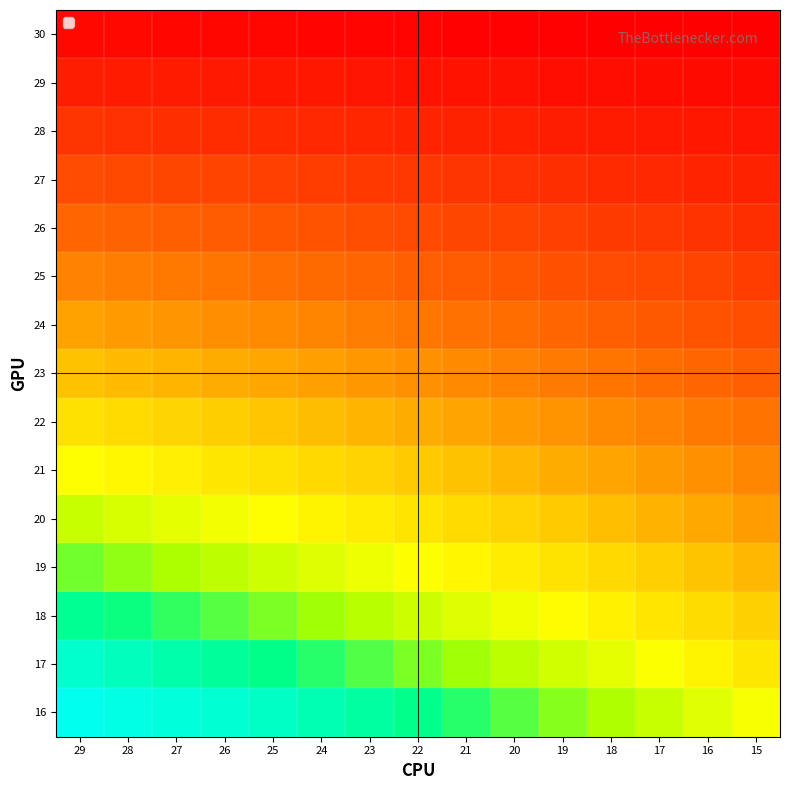

Reading right to left, transcribe all the data shown in this chart.

30: 15=0.0	16=0.1	17=0.2	18=0.4	19=0.5	20=0.6	21=0.7	22=0.9	23=1.0	24=1.1	25=1.2	26=1.4	27=1.5	28=1.6	29=1.7
29: 15=2.0	16=2.3	17=2.5	18=2.8	19=3.0	20=3.3	21=3.6	22=3.8	23=4.1	24=4.3	25=4.6	26=4.8	27=5.1	28=5.4	29=5.6
28: 15=4.1	16=4.6	17=5.0	18=5.4	19=5.8	20=6.2	21=6.6	22=7.0	23=7.4	24=7.8	25=8.2	26=8.6	27=9.0	28=9.4	29=9.8
27: 15=6.5	16=7.0	17=7.6	18=8.1	19=8.7	20=9.2	21=9.8	22=10.3	23=10.9	24=11.4	25=12.0	26=12.6	27=13.1	28=13.7	29=14.2
26: 15=8.9	16=9.7	17=10.4	18=11.1	19=11.8	20=12.5	21=13.3	22=14.0	23=14.7	24=15.4	25=16.1	26=16.9	27=17.6	28=18.3	29=19.0
25: 15=11.6	16=12.5	17=13.4	18=14.3	19=15.2	20=16.1	21=17.0	22=17.9	23=18.8	24=19.7	25=20.6	26=21.5	27=22.4	28=23.3	29=24.2
24: 15=14.5	16=15.6	17=16.7	18=17.8	19=18.9	20=20.0	21=21.1	22=22.2	23=23.3	24=24.4	25=25.4	26=26.5	27=27.6	28=28.7	29=29.8
23: 15=17.7	16=19.0	17=20.3	18=21.6	19=22.9	20=24.2	21=25.5	22=26.8	23=28.1	24=29.4	25=30.7	26=32.0	27=33.3	28=34.6	29=35.9
22: 15=21.1	16=22.7	17=24.2	18=25.7	19=27.3	20=28.8	21=30.3	22=31.9	23=33.4	24=34.9	25=36.4	26=38.0	27=39.5	28=41.0	29=42.6
21: 15=24.9	16=26.7	17=28.5	18=30.2	19=32.0	20=33.8	21=35.6	22=37.4	23=39.2	24=41.0	25=42.7	26=44.5	27=46.3	28=48.1	29=49.9
20: 15=29.0	16=31.1	17=33.2	18=35.2	19=37.3	20=39.3	21=41.4	22=43.5	23=45.5	24=47.6	25=49.6	26=51.7	27=53.8	28=55.8	29=57.9
19: 15=33.6	16=36.0	17=38.4	18=40.7	19=43.1	20=45.5	21=47.8	22=50.2	23=52.6	24=54.9	25=57.3	26=59.7	27=62.0	28=64.4	29=66.8
18: 15=38.7	16=41.4	17=44.1	18=46.8	19=49.5	20=52.3	21=55.0	22=57.7	23=60.4	24=63.1	25=65.8	26=68.5	27=71.2	28=73.9	29=76.6
17: 15=44.4	16=47.5	17=50.6	18=53.7	19=56.8	20=59.8	21=62.9	22=66.0	23=69.1	24=72.2	25=75.3	26=78.4	27=81.4	28=84.5	29=87.6
16: 15=50.8	16=54.3	17=57.8	18=61.4	19=64.9	20=68.4	21=71.9	22=75.4	23=78.9	24=82.4	25=85.9	26=89.5	27=93.0	28=96.5	29=100.0